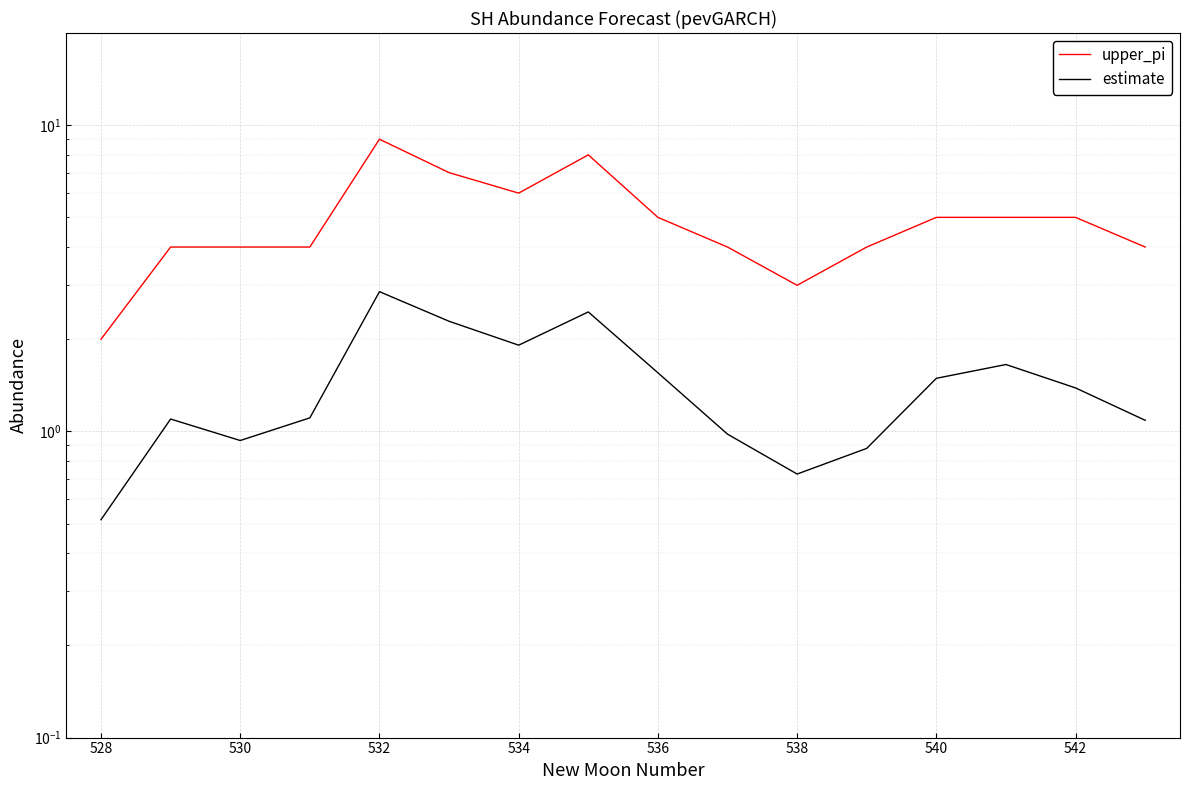

Where is the first local minimum for estimate?

530